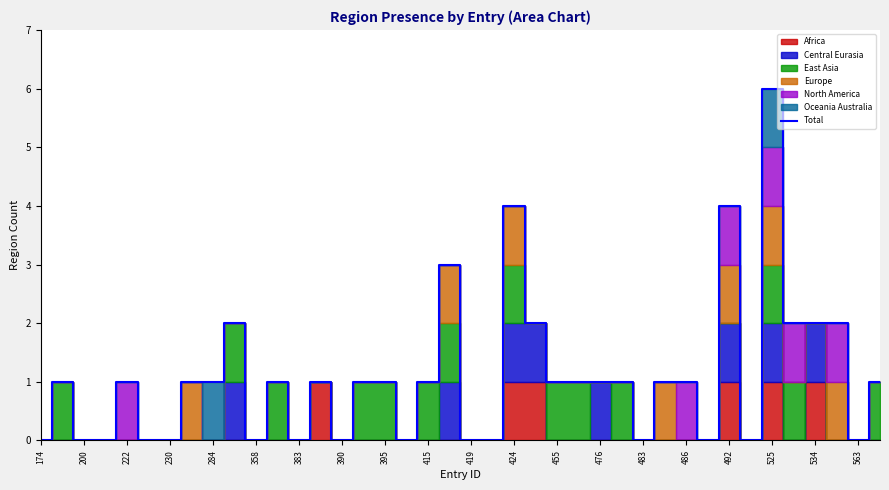

What is the average value?

1